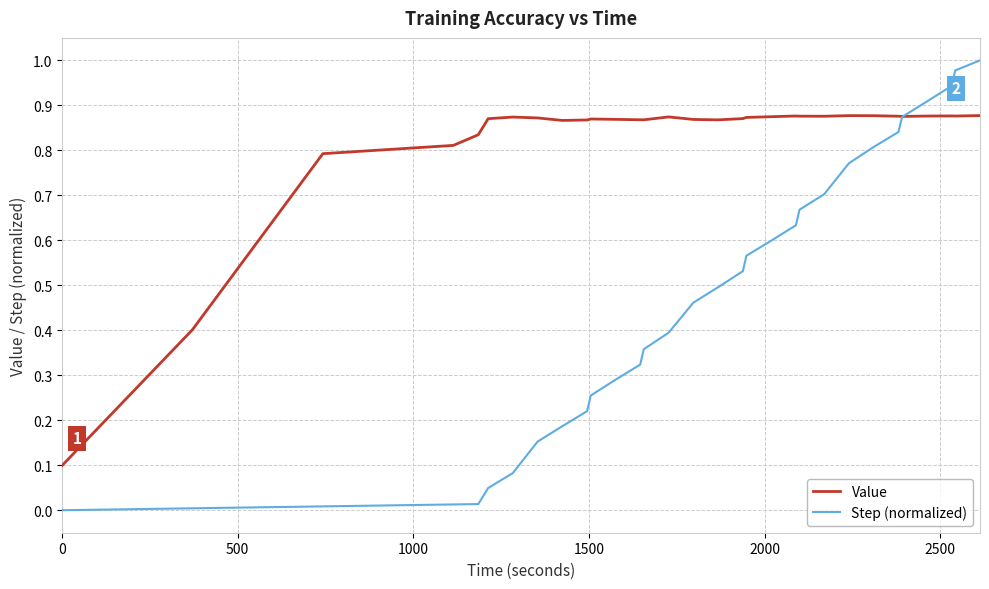

List the series in order of their overall mean, lowest first.

Step (normalized), Value